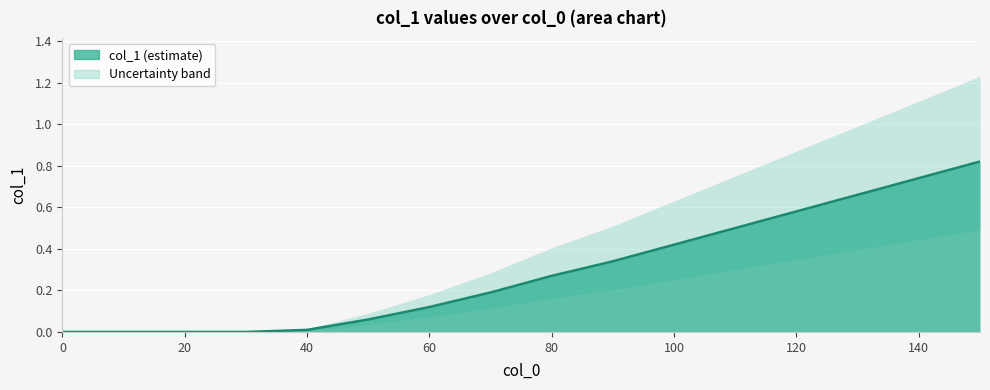

Is it true that col_1 equals -0.4 at 0?

False